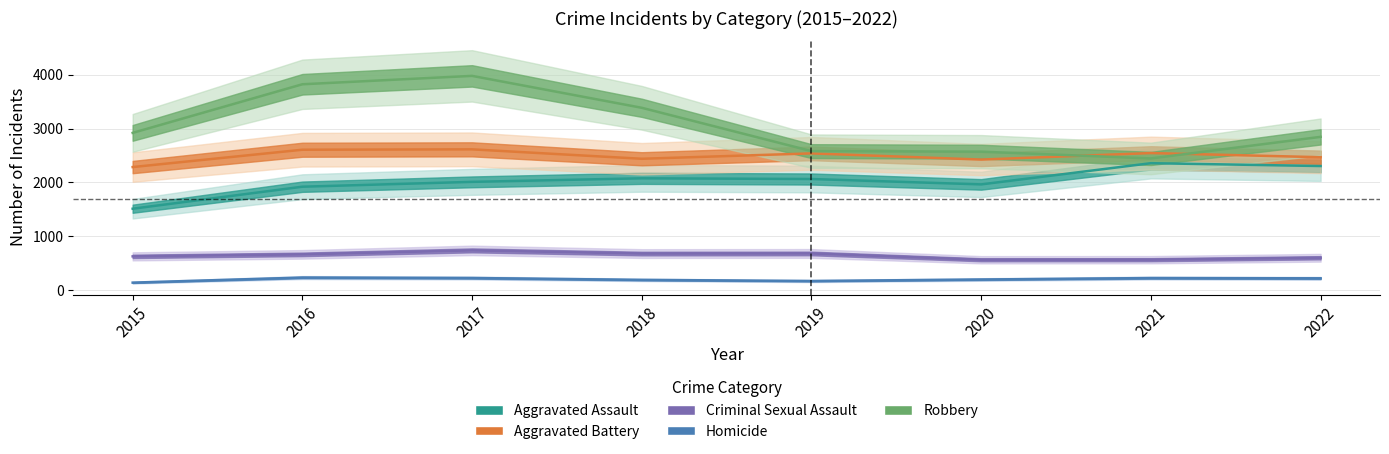

What are all the series names shown in the legend?

Aggravated Assault, Aggravated Battery, Criminal Sexual Assault, Homicide, Robbery